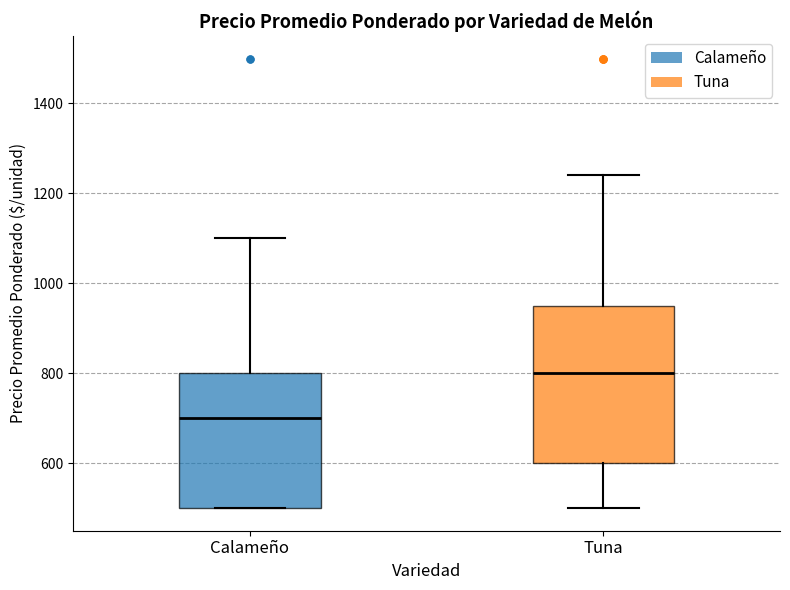

Where is the lower edge of the box for Calameño on the y-axis? The values are not printed on the chart, so give them approximately, as read against the axis.

500